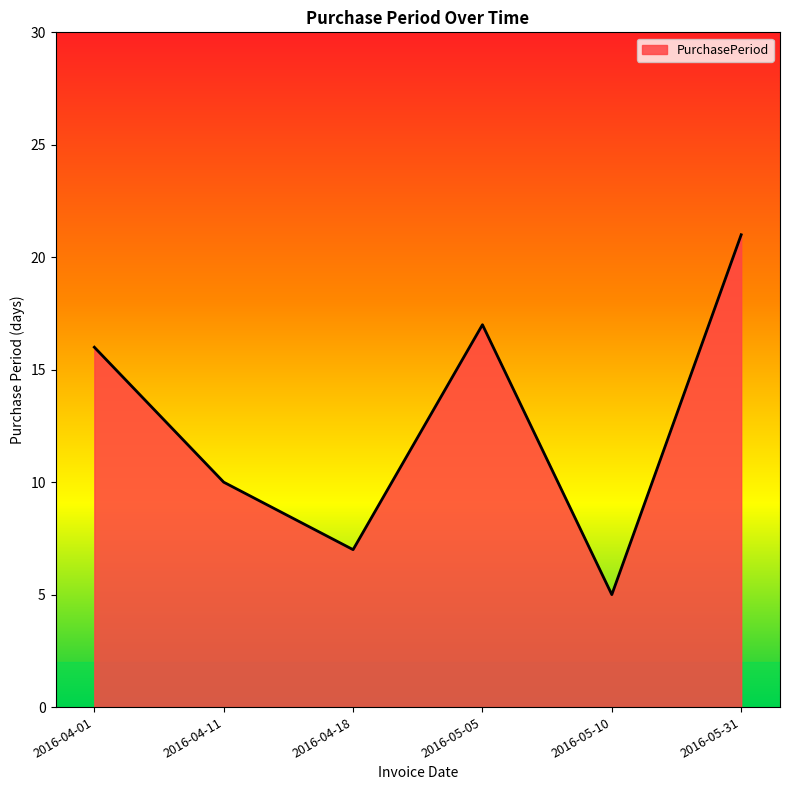

What is the sum of all values?

76